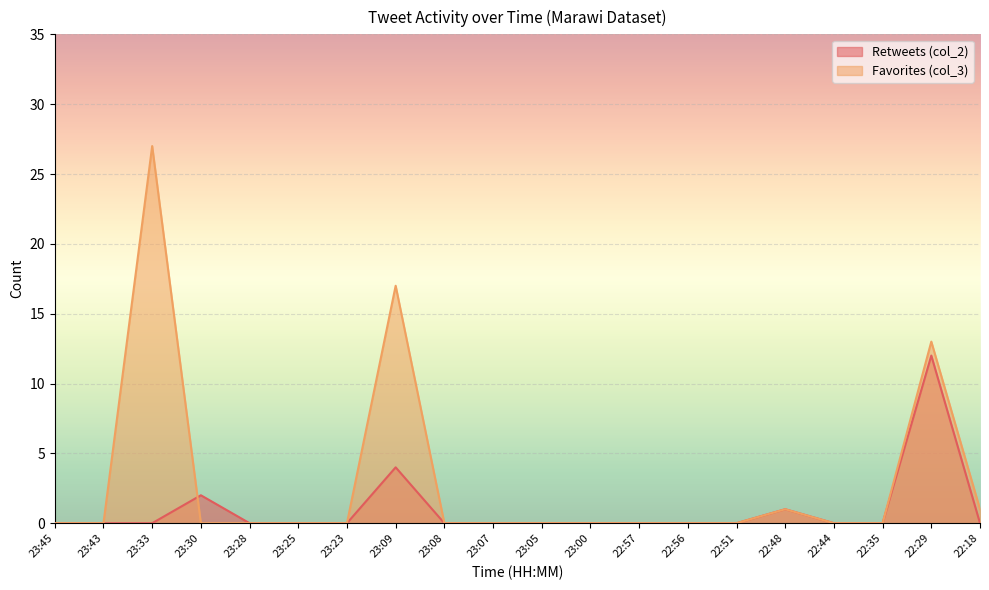

At which category is the sum across all series the highest?

23:33